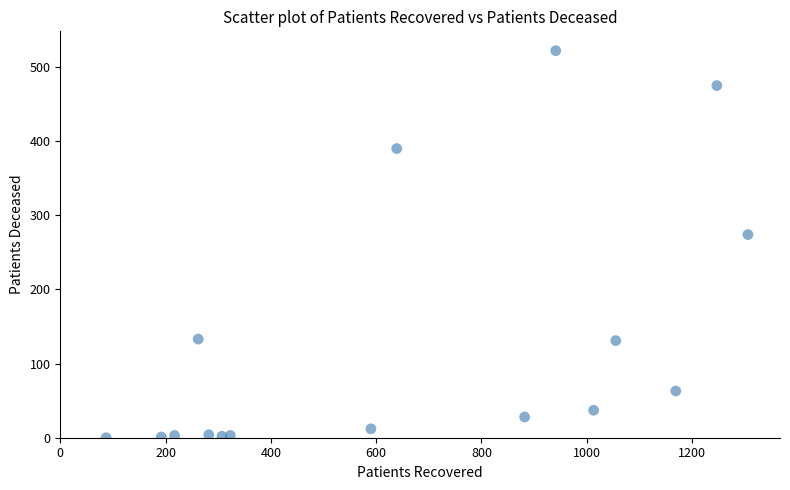

What Y value in the scatter plot is closest to 261?

274